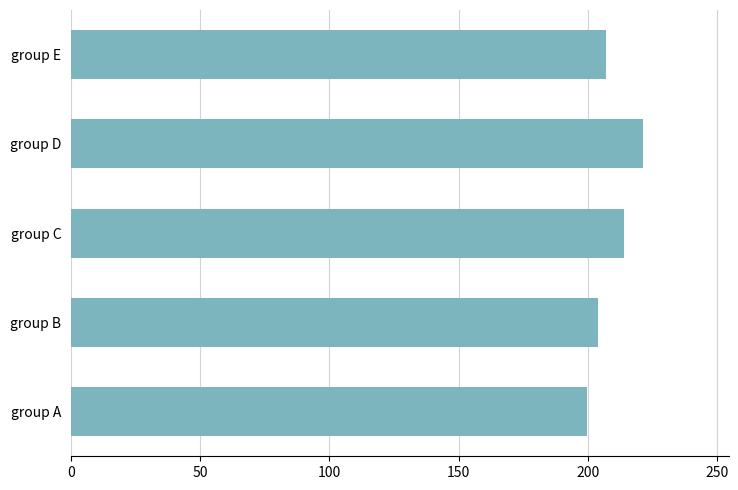

Rank the categories by value from lowest to highest.

group A, group B, group E, group C, group D